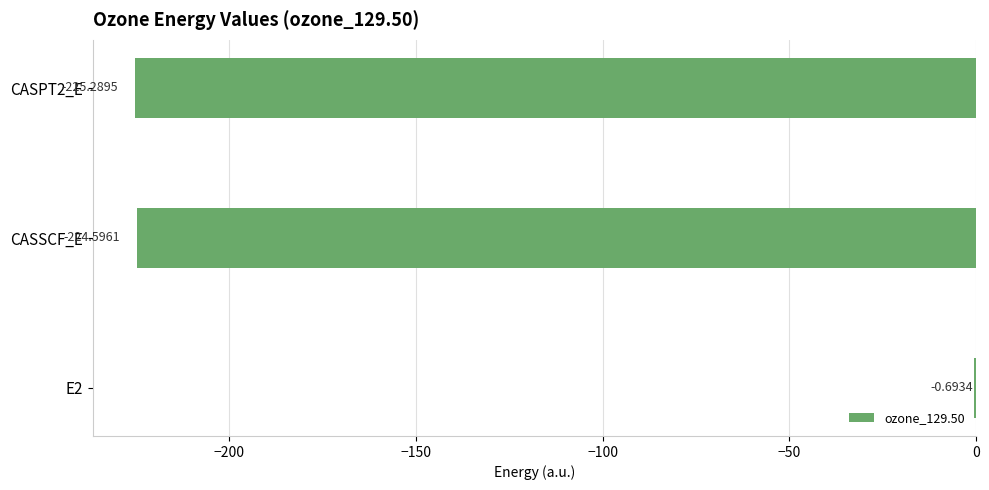

Are the bars horizontal?

Yes